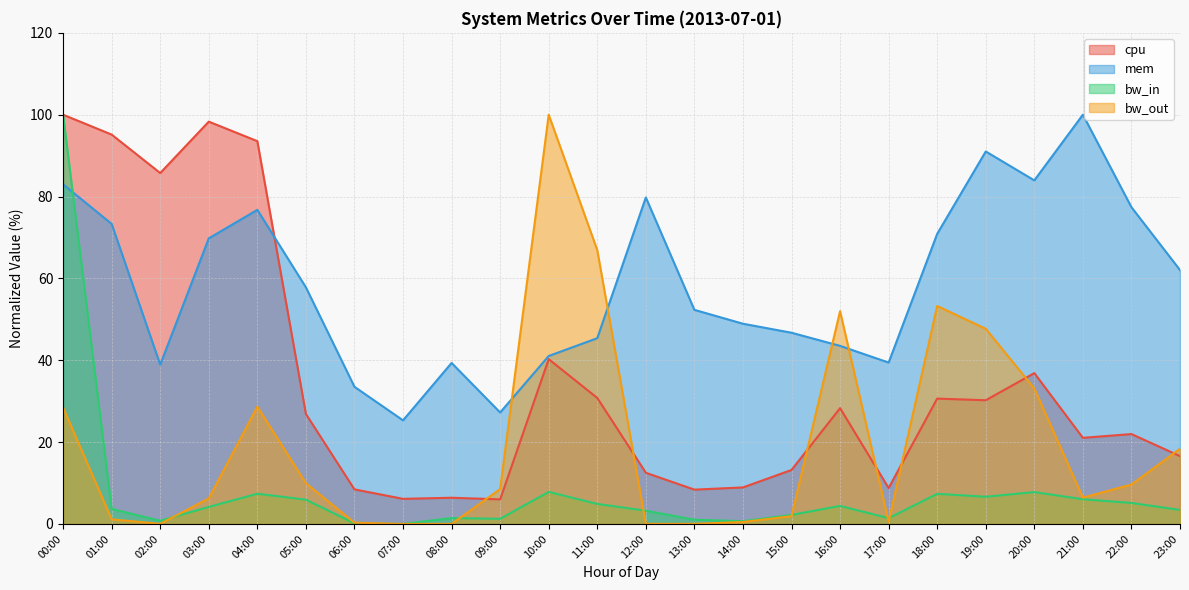

True or false: mem and bw_out cross at least once.

True